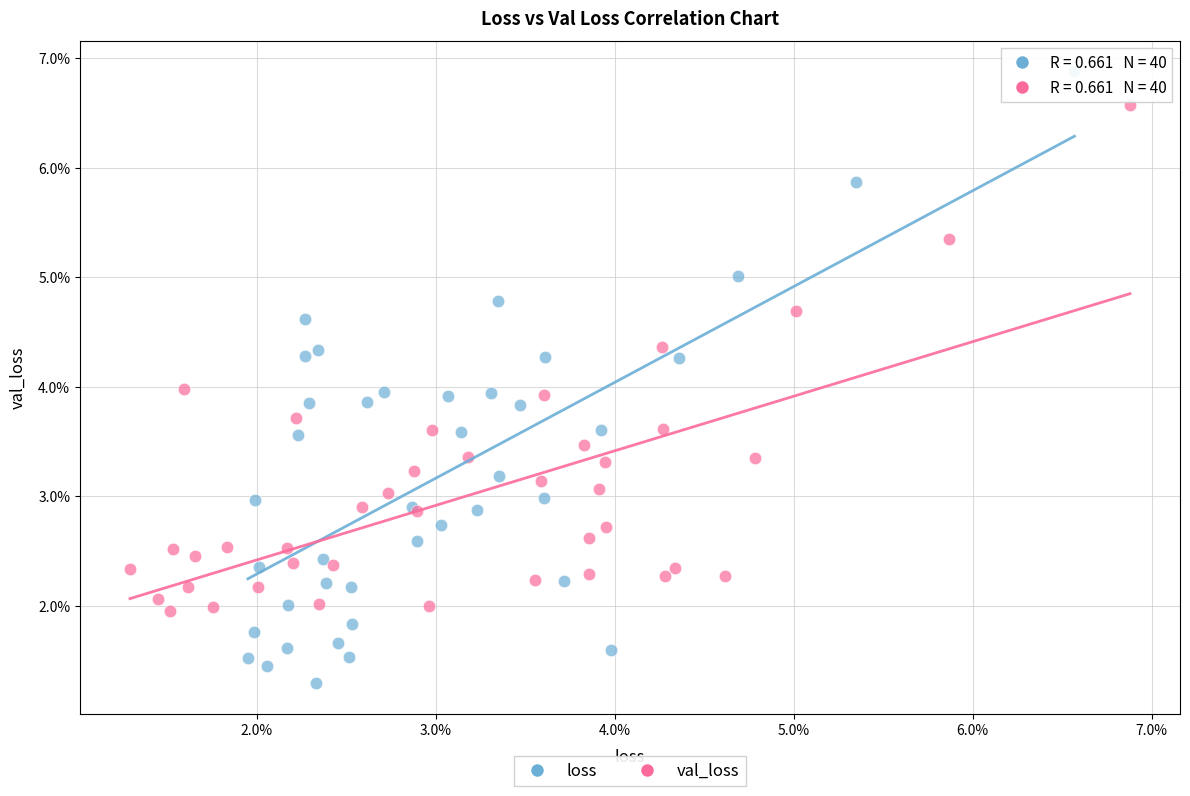

Which series has the widest spread of Y values?

loss